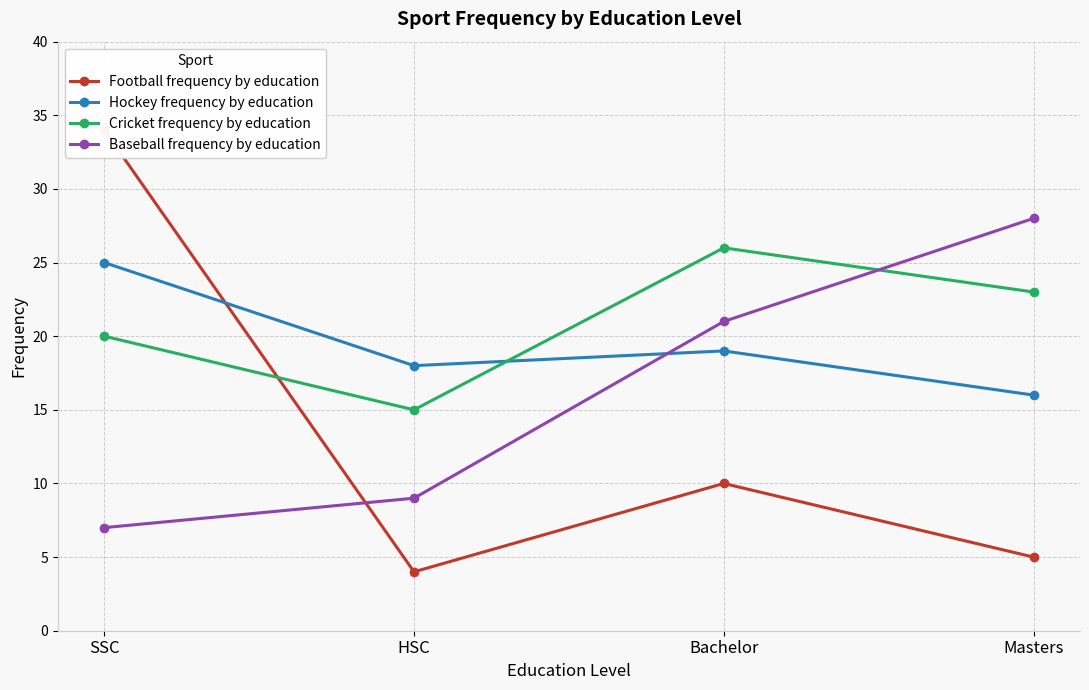

What is the sum of the Hockey frequency by education values at SSC and HSC?

43